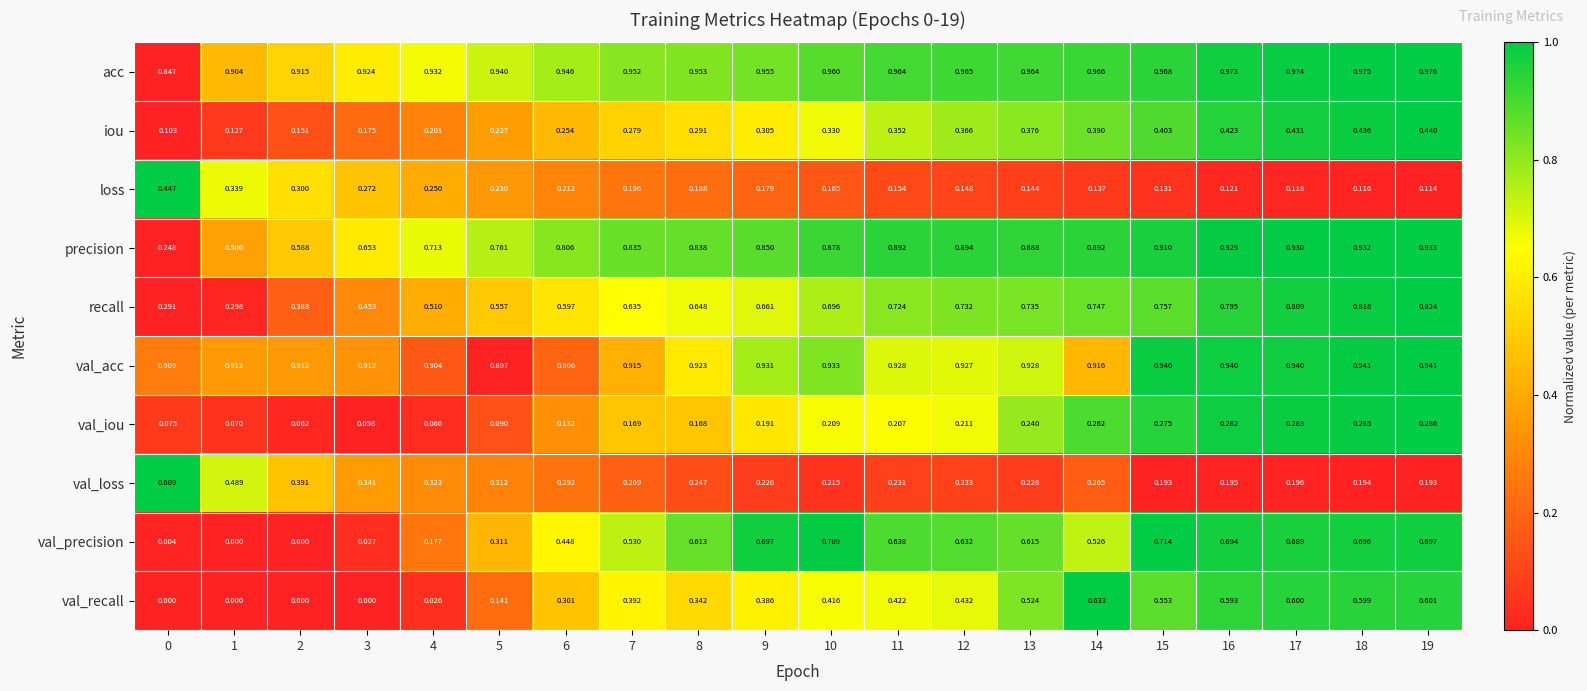

Between 0 and 2, which series saw the biggest shift?

precision